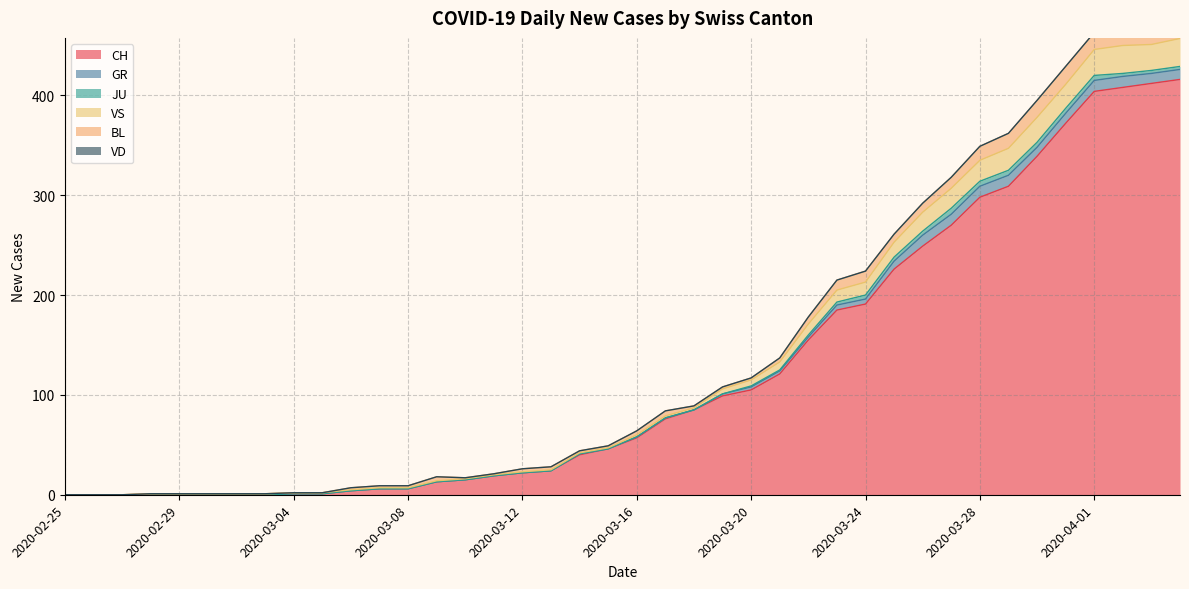

List the series in order of their peak value, highest first.

CH, VS, BL, GR, JU, VD